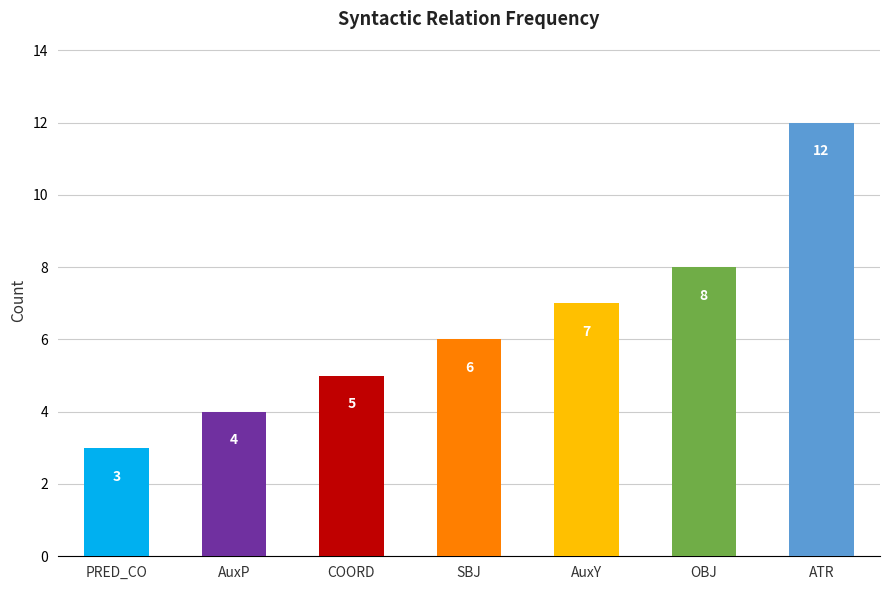

Does the chart contain stacked bars?

No